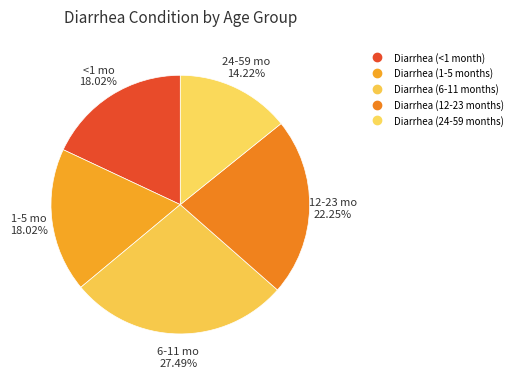

Is Diarrhea (12-23 months) the majority of the pie?

No